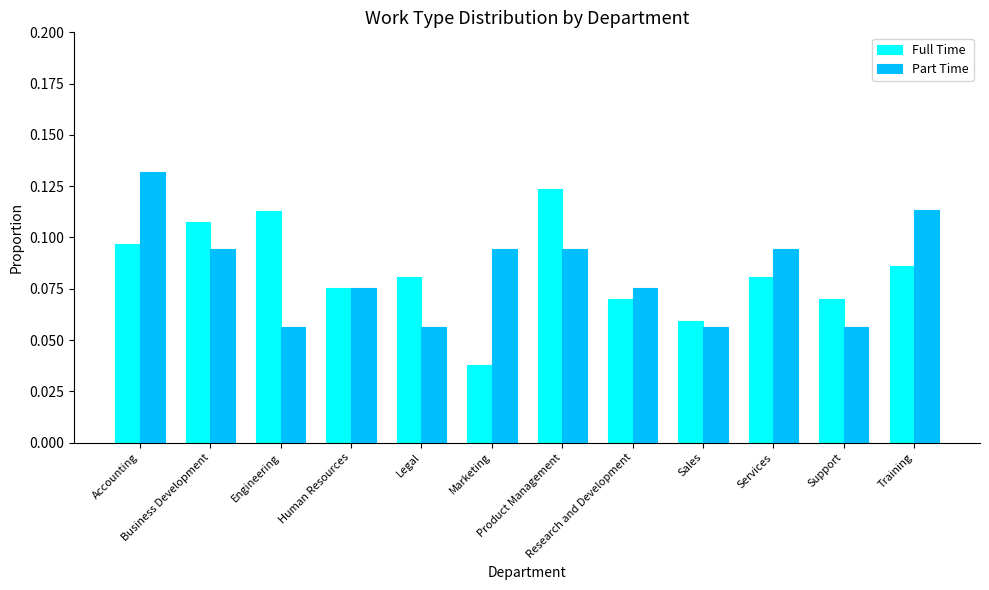

At how many categories does at least one series exceed 0?

12